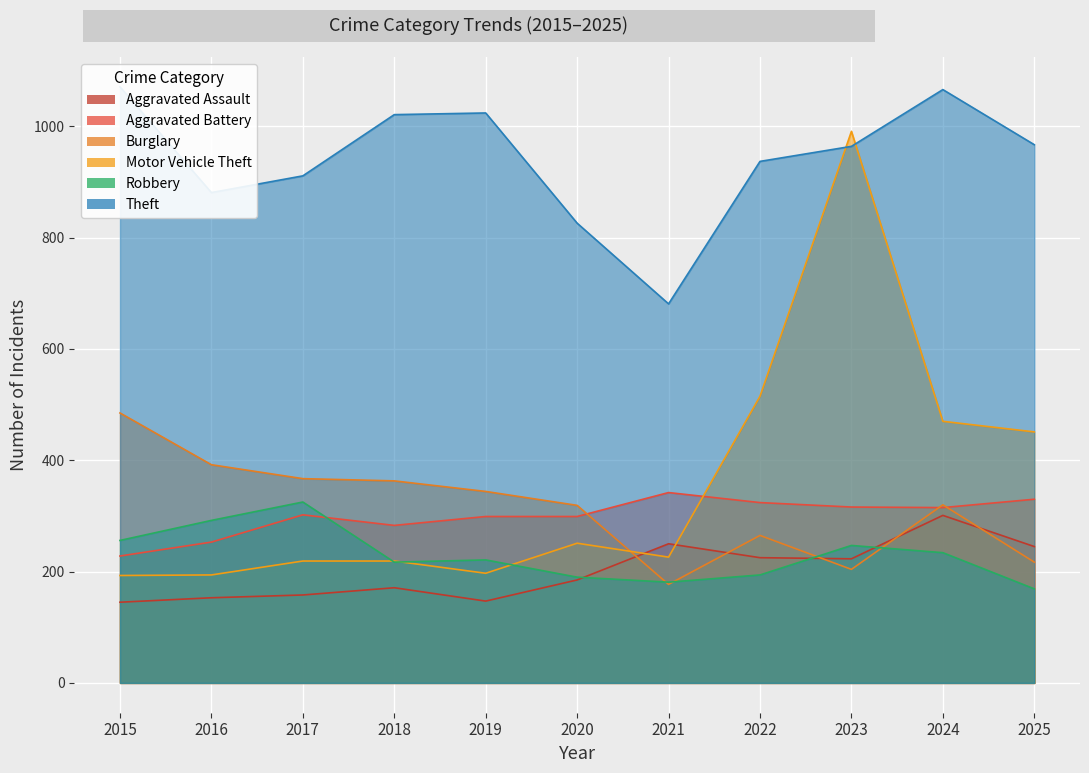

What are all the series names shown in the legend?

Aggravated Assault, Aggravated Battery, Burglary, Motor Vehicle Theft, Robbery, Theft